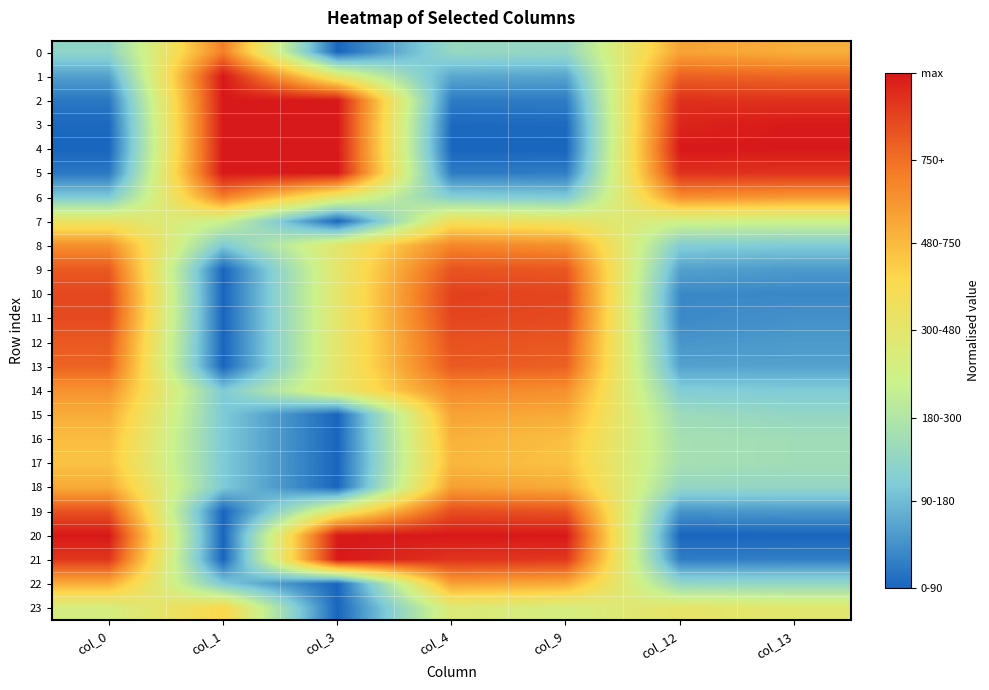

Which series has the largest range (max minus min)?

20